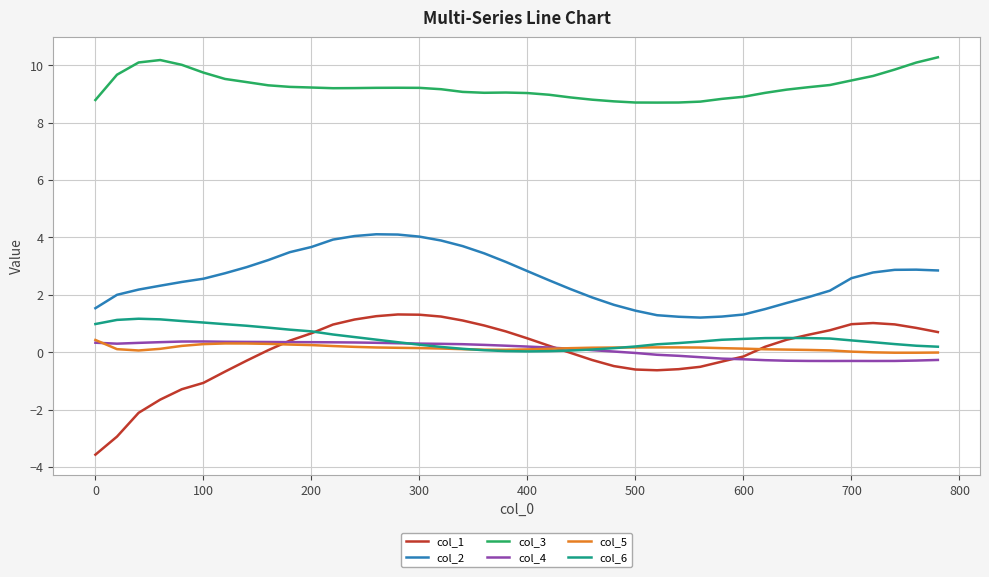

Which series has the largest range (max minus min)?

col_1